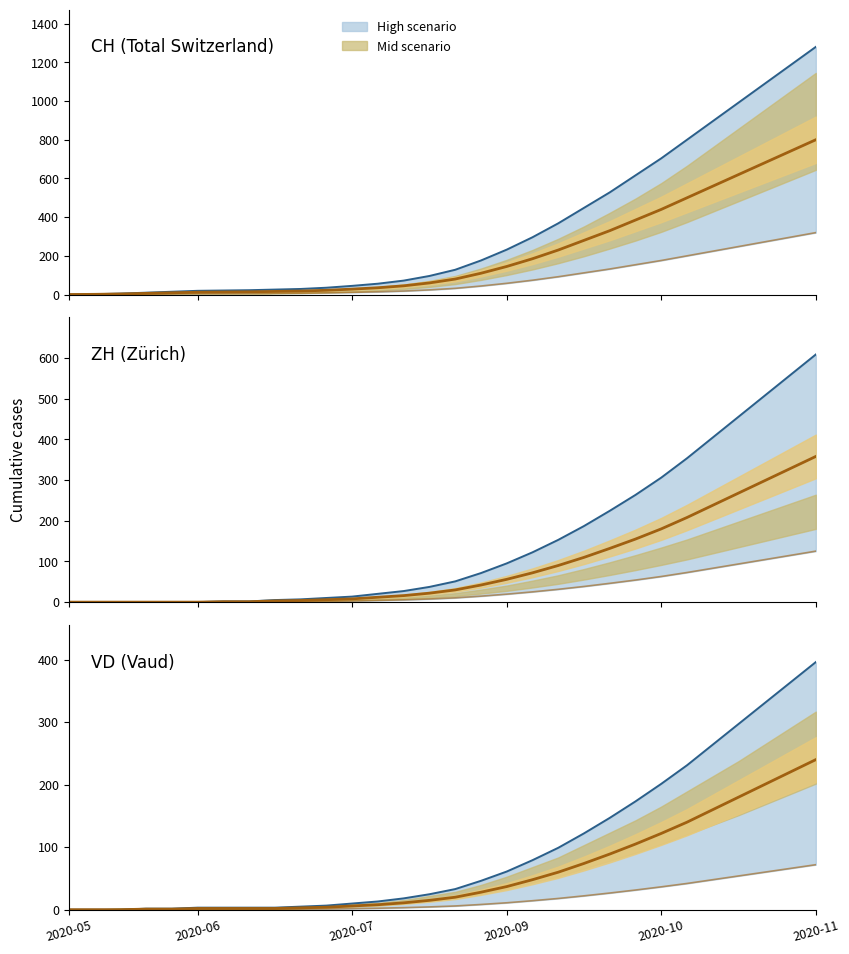

Which series has the largest total across all categories?

High scenario